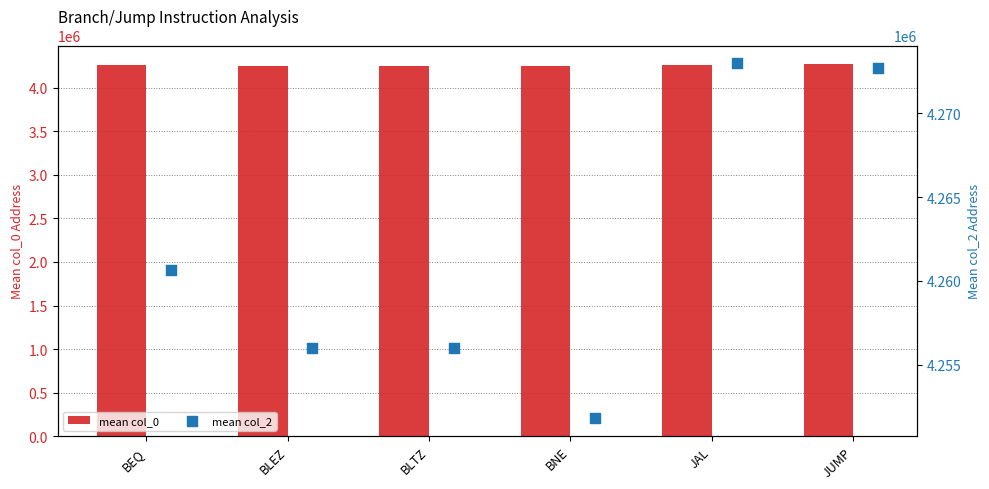

Which series has the largest total across all categories?

mean col_2